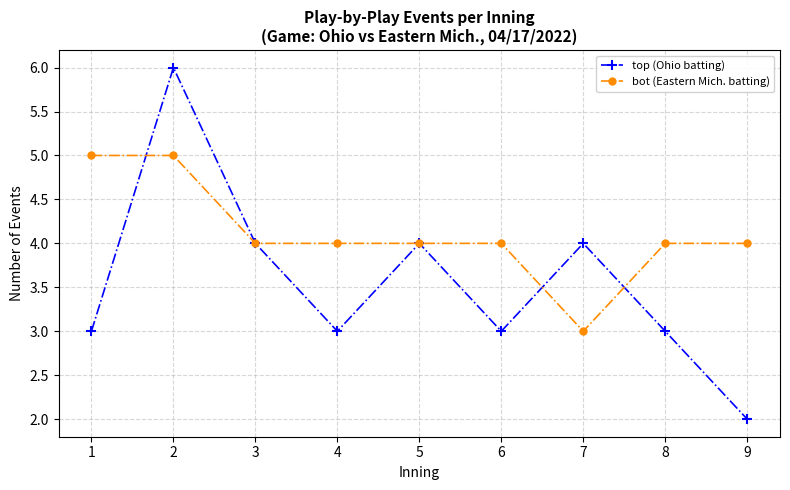

Is it true that top (Ohio batting) equals 5 at 8?

False